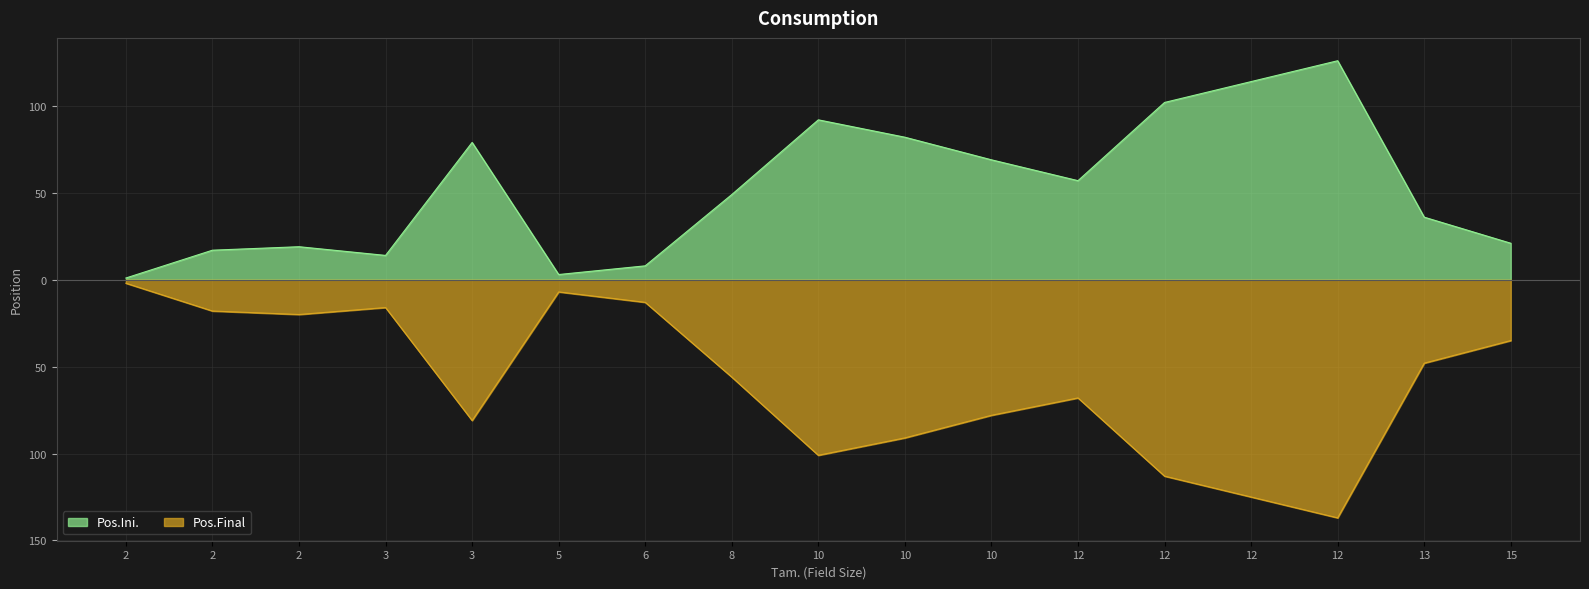

Is the value of Pos.Ini. at 6 greater than the value of Pos.Final at 10?

No